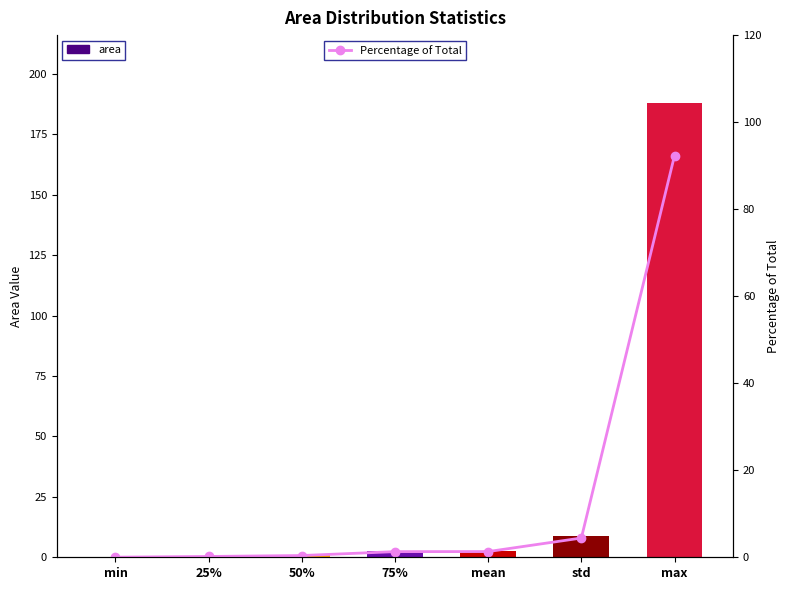

Rank the series by their average value, from lowest to highest.

Percentage of Total, area